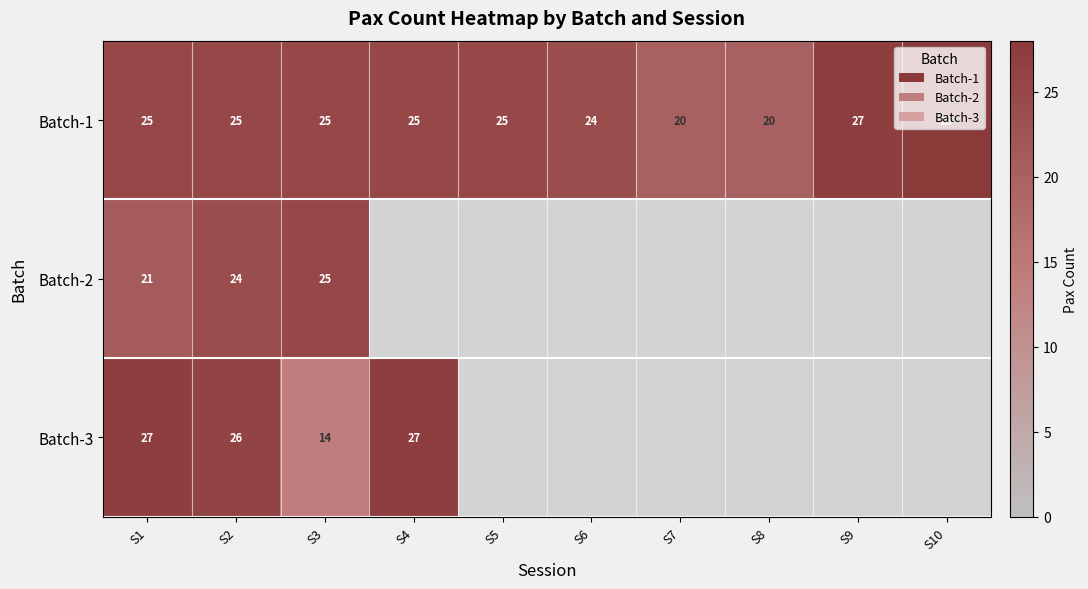

What is the approximate value of Batch-1 at S10?

28